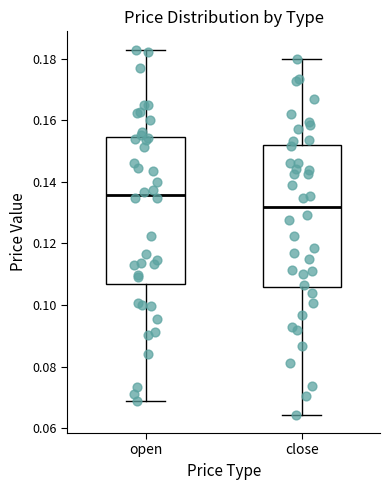

Which box has the highest median line?

open